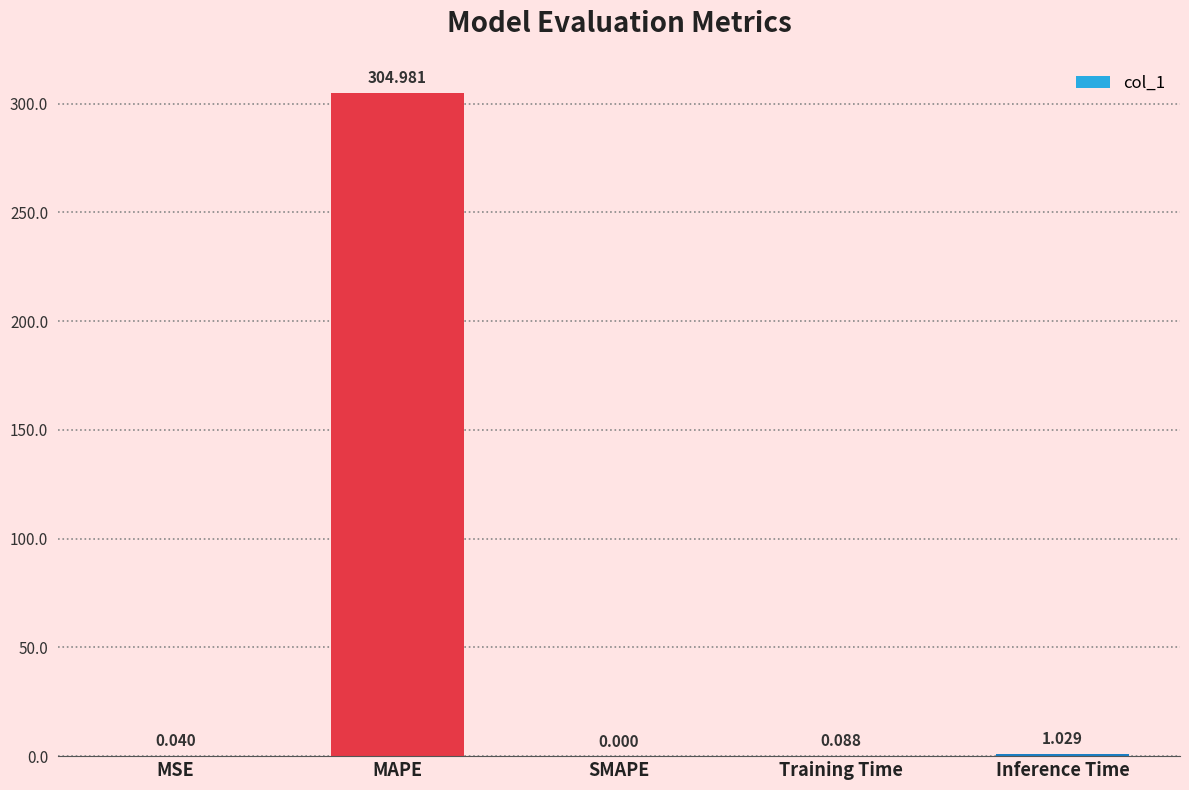

Between MSE and MAPE, which is larger?

MAPE